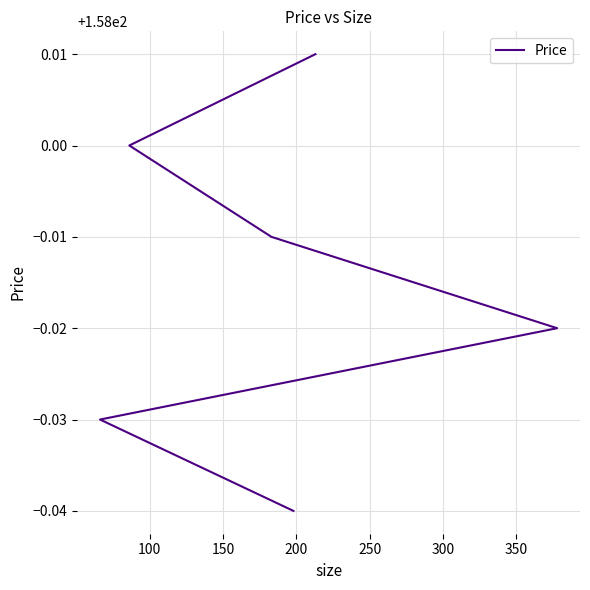

The chart shows a value of 158.0 at 250. True or false?

True